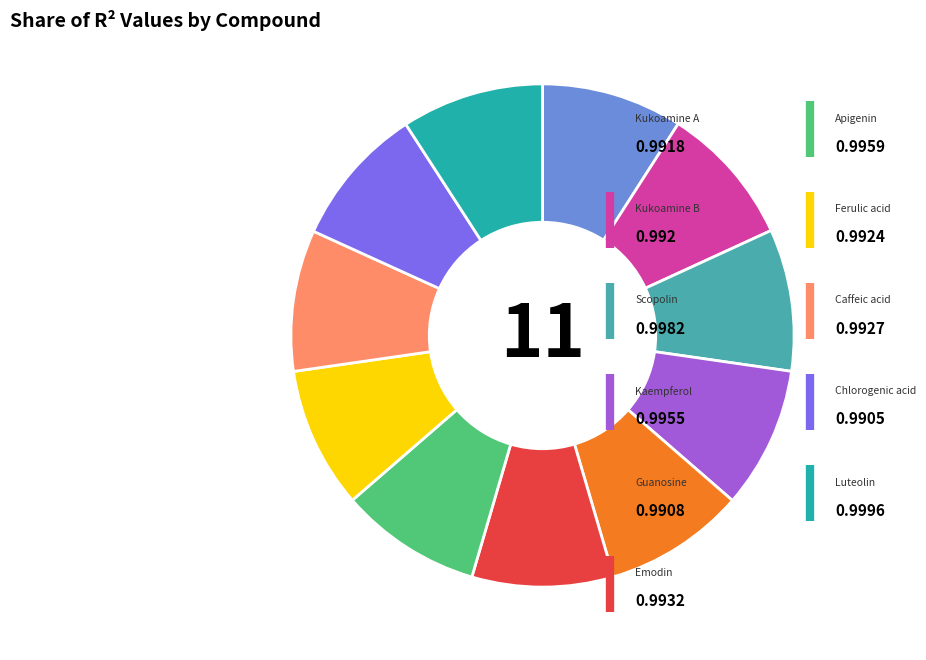

How many slices are in this pie chart?

11